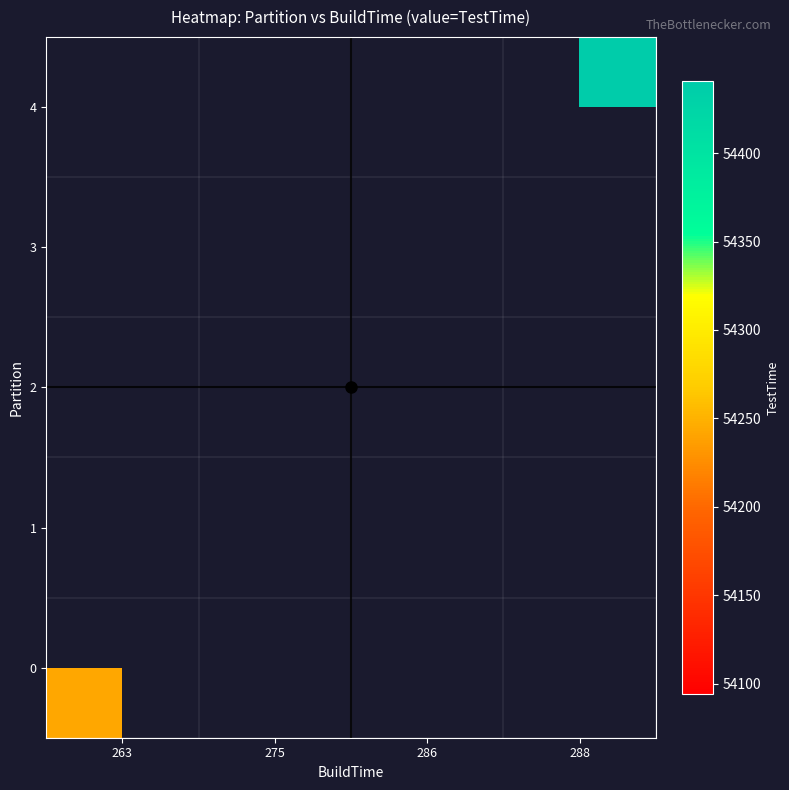

At how many categories does at least one series exceed 54344?

2